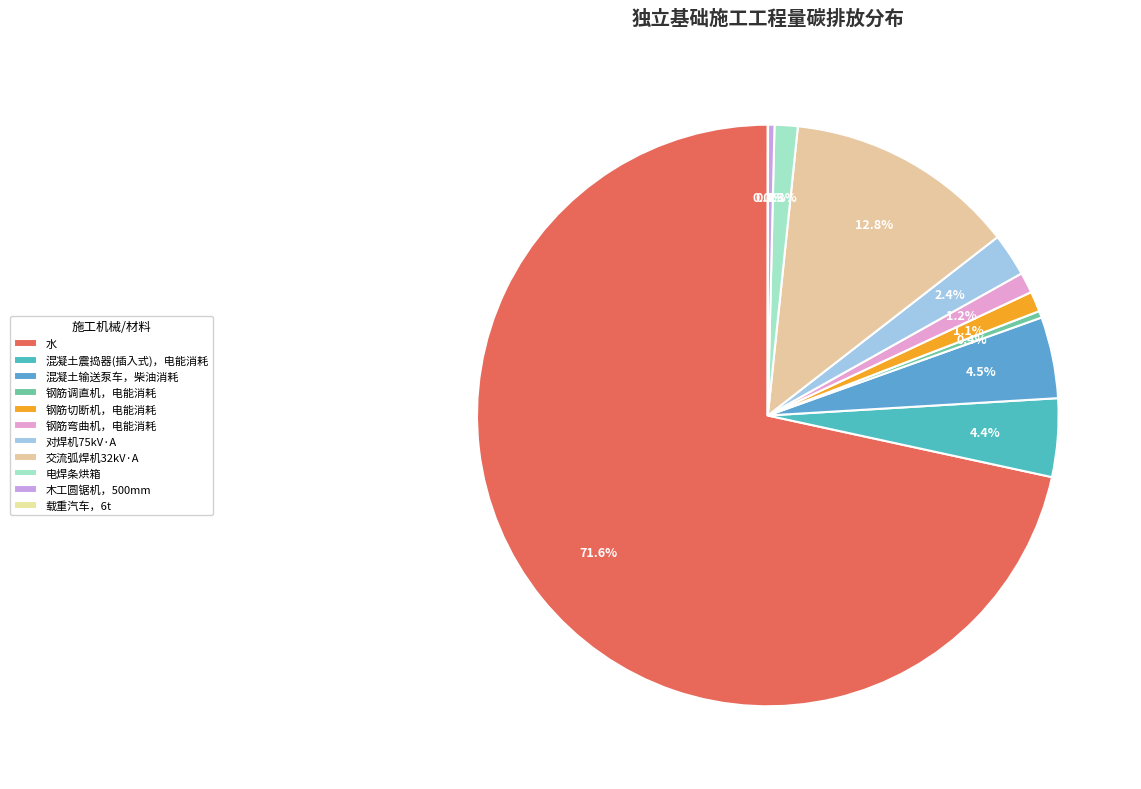

Do 水 and 钢筋弯曲机，电能消耗 together represent more than half of the pie?

Yes